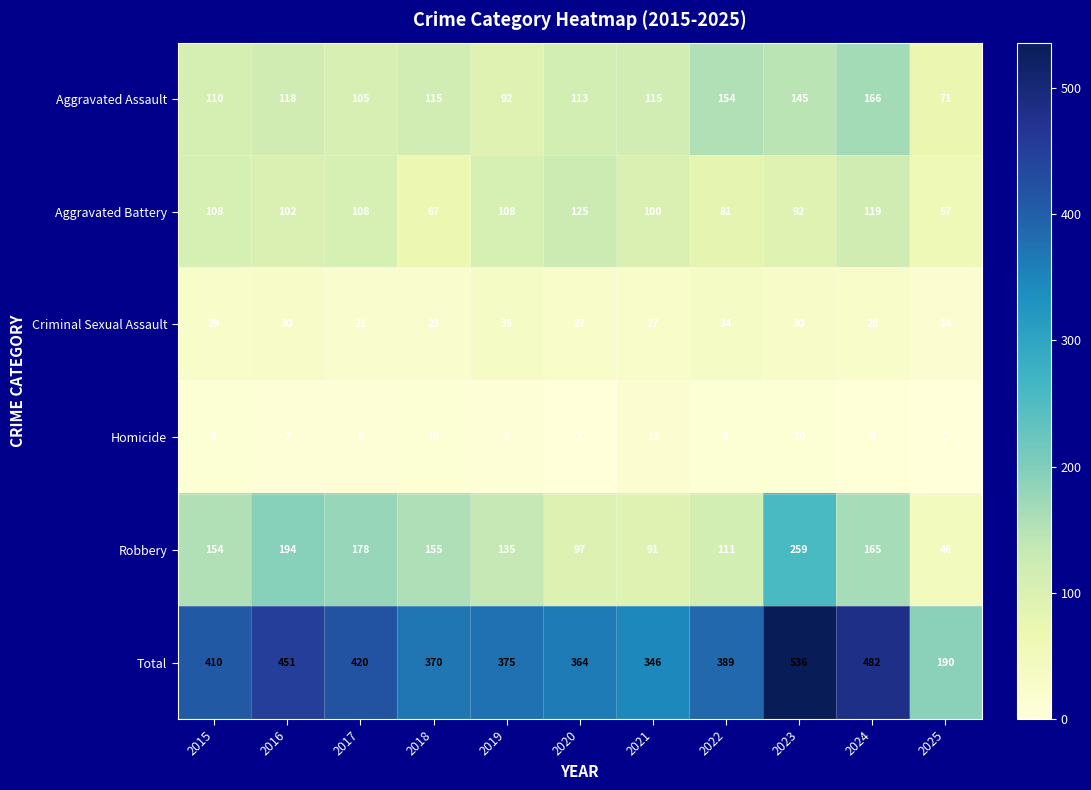

True or false: Criminal Sexual Assault has a value of 30 at 2016.

True